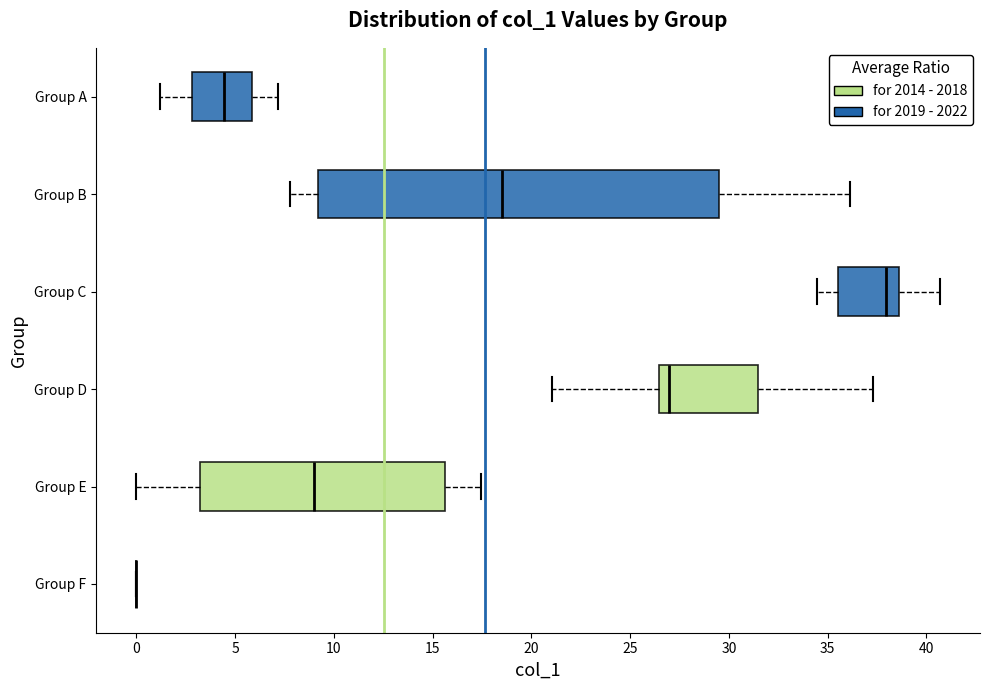

Comparing the boxes themselves (not the whiskers), which one is the widest?

Group B